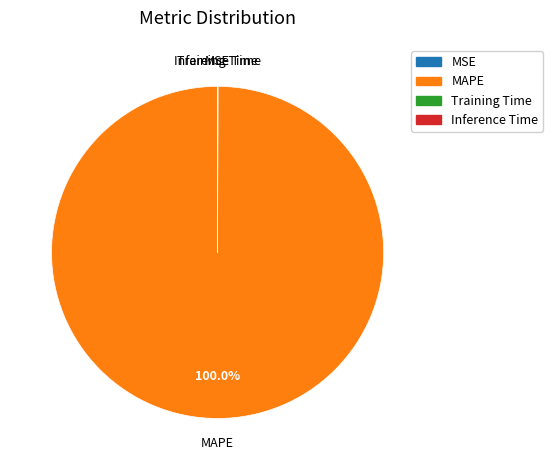

Which category has the biggest portion of the pie?

MAPE